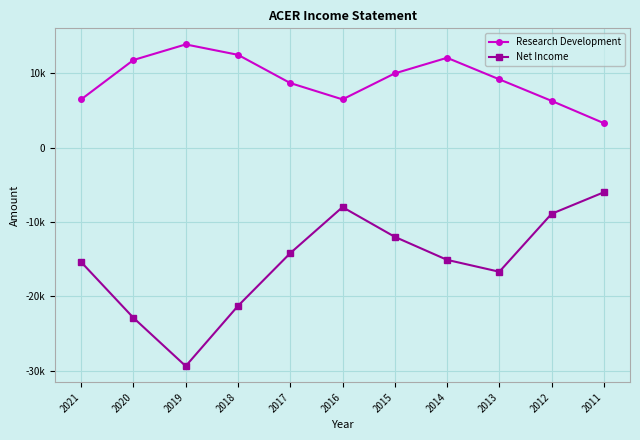

List the series in order of their peak value, lowest first.

Net Income, Research Development